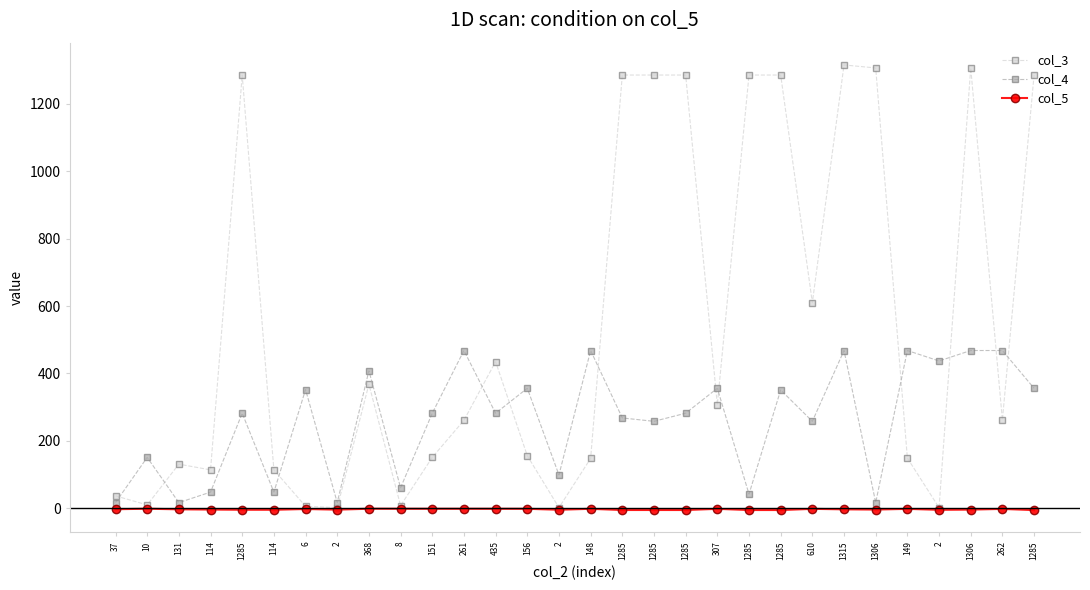

Reading right to left, what are all the values shown in this chart?

col_3: 1285=1285.0	262=262.0	1306=1306.0	2=2.0	149=149.0	1306=1306.0	1315=1315.0	610=610.0	1285=1285.0	1285=1285.0	307=307.0	1285=1285.0	1285=1285.0	1285=1285.0	148=148.0	2=2.0	156=156.0	435=435.0	261=261.0	151=151.0	8=8.0	368=368.0	2=2.0	6=6.0	114=114.0	1285=1285.0	114=114.0	131=131.0	10=10.0	37=37.0
col_4: 1285=356.0	262=468.0	1306=468.0	2=437.0	149=468.0	1306=17.0	1315=468.0	610=258.0	1285=351.0	1285=42.0	307=356.0	1285=282.0	1285=258.0	1285=268.0	148=468.0	2=99.0	156=356.0	435=282.0	261=468.0	151=282.0	8=61.0	368=408.0	2=17.0	6=352.0	114=48.0	1285=282.0	114=48.0	131=17.0	10=151.0	37=17.0
col_5: 1285=-5.3	262=-1.7	1306=-3.8	2=-4.4	149=-1.6	1306=-3.7	1315=-3.0	610=-1.6	1285=-5.1	1285=-5.1	307=-1.5	1285=-5.1	1285=-5.0	1285=-5.0	148=-1.5	2=-4.2	156=-1.4	435=-1.4	261=-1.4	151=-1.4	8=-1.3	368=-1.2	2=-3.9	6=-2.0	114=-4.3	1285=-4.3	114=-3.6	131=-3.0	10=-1.2	37=-2.7